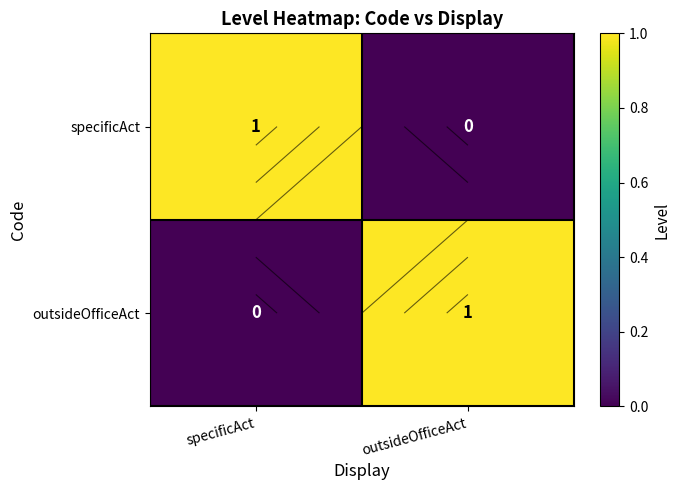

List the labels in order of specificAct value, largest first.

specificAct, outsideOfficeAct